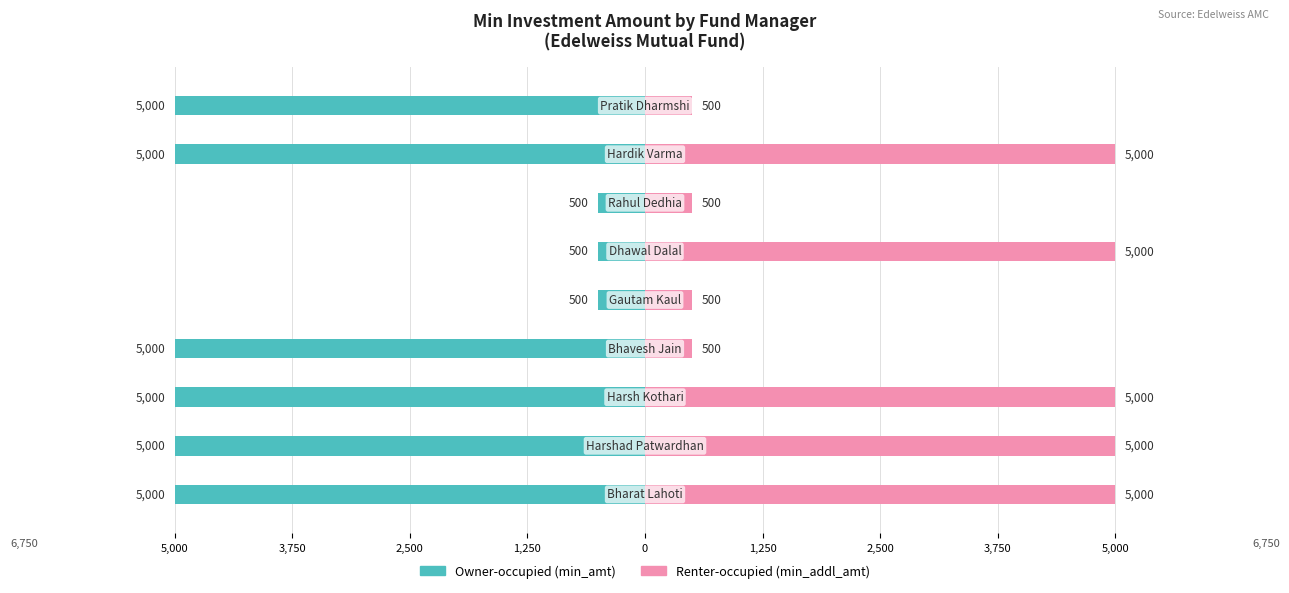

Reading right to left, extract all data points from this chart.

Owner-occupied: -5000	-5000	-500	-500	-500	-5000	-5000	-5000	-5000
Renter-occupied: 500	5000	500	5000	500	500	5000	5000	5000